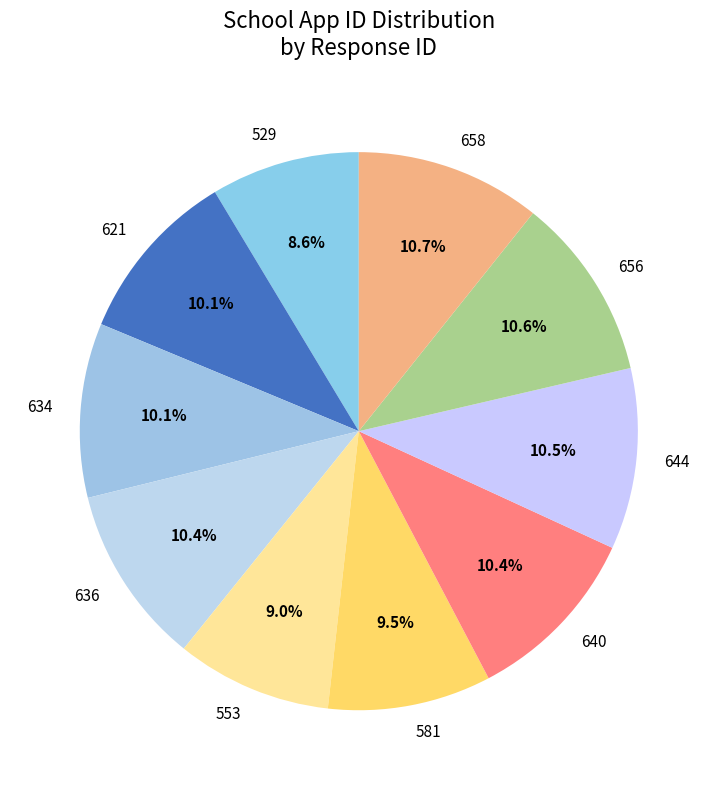

Is there any slice that represents more than half of the pie?

No